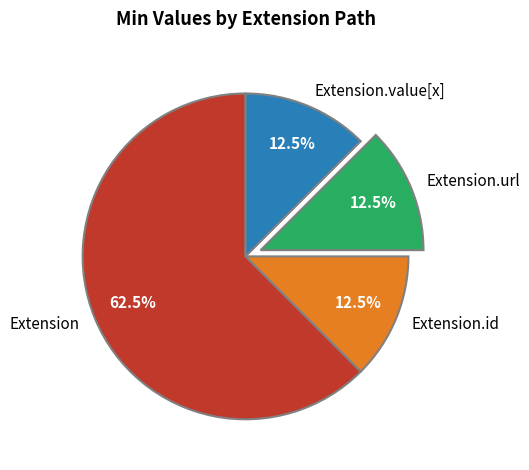

Which slice is the largest?

Extension